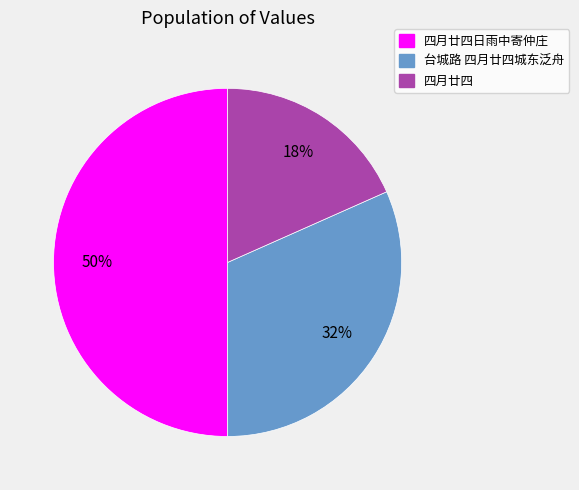

To the nearest percent, what is the difference between the 台城路 四月廿四城东泛舟 and 四月廿四日雨中寄仲庄 slice percentages?

18%